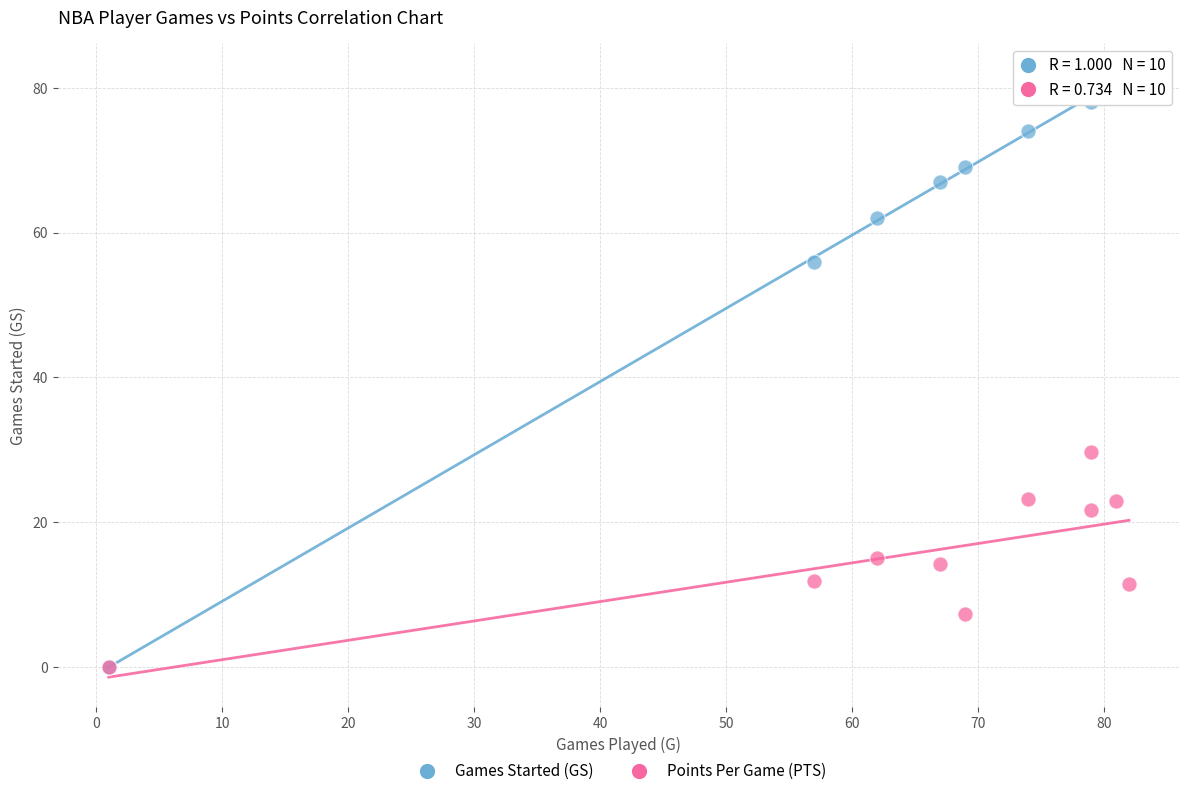

What are all the series names shown in the legend?

Games Started (GS), Points Per Game (PTS)